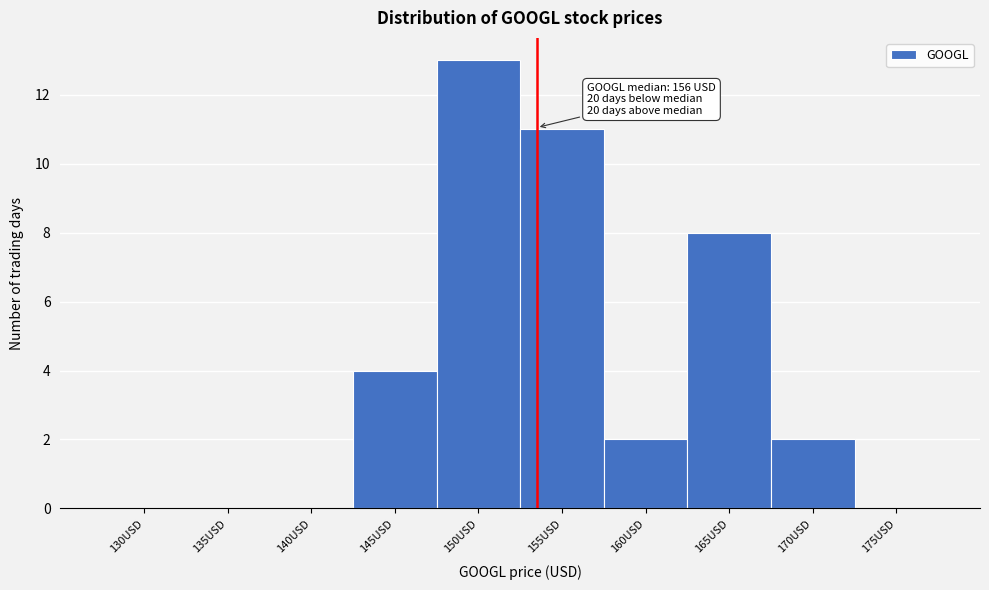

Reading left to right, list all the values displayed in this chart.

130USD=0	135USD=0	140USD=0	145USD=4	150USD=13	155USD=11	160USD=2	165USD=8	170USD=2	175USD=0